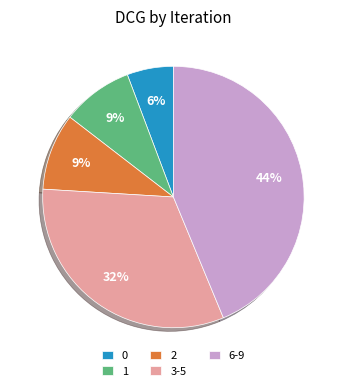

Combined, do 0 and 3-5 account for over 50%?

No